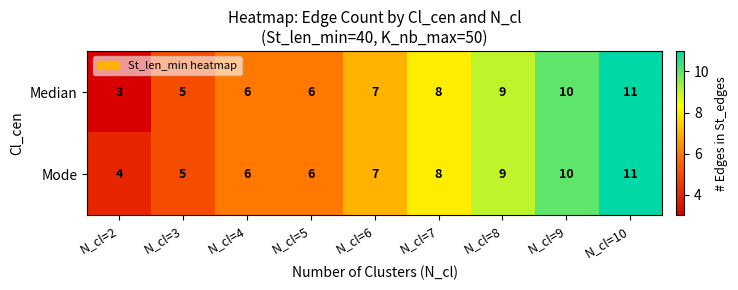

What value does the Median series have at N_cl=9?

10